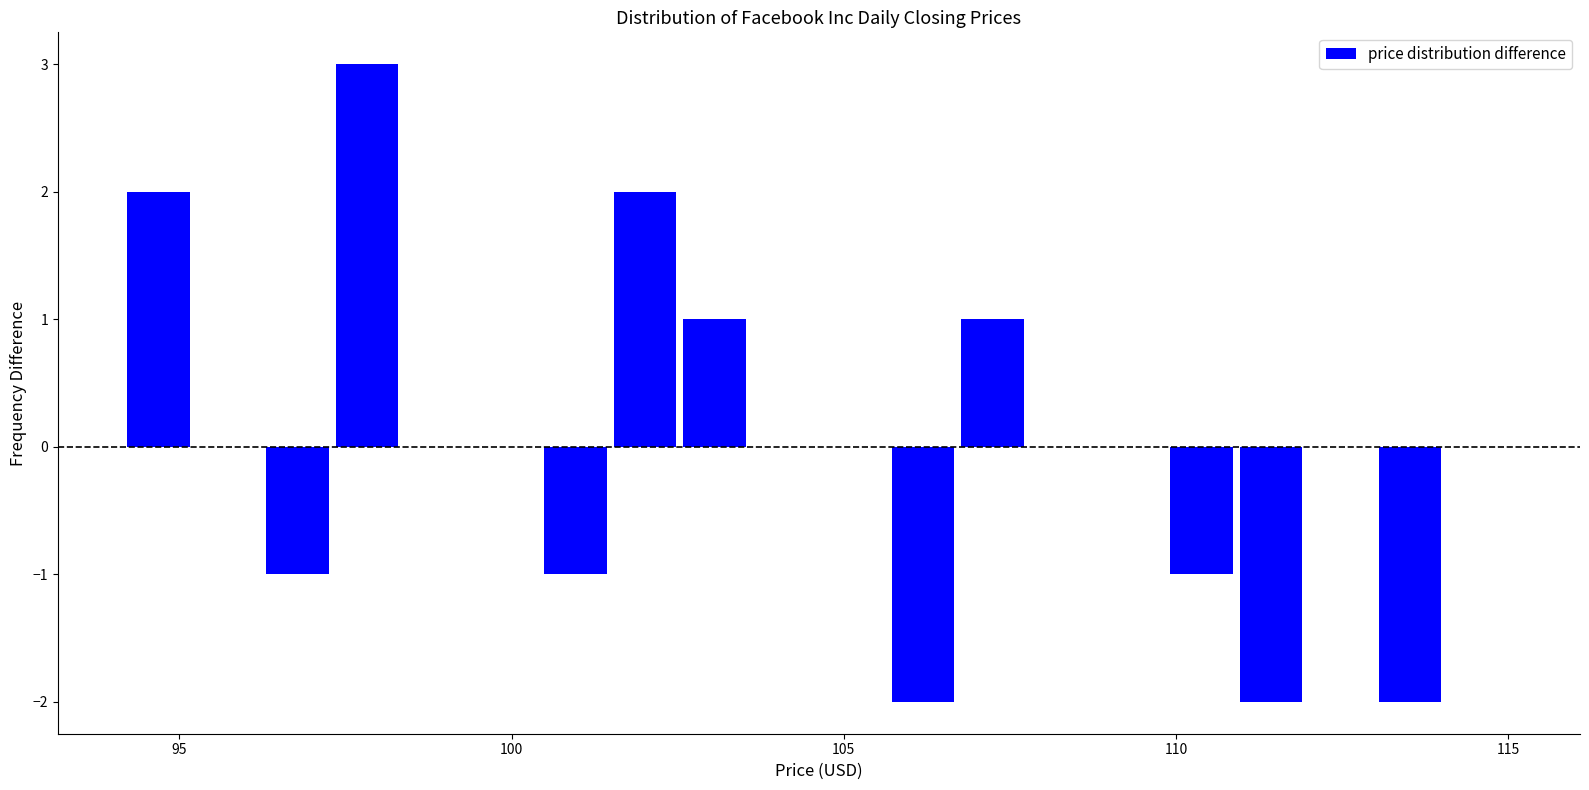

Read against the x-axis, roughly where is the centre of the tallest bar?

98.0